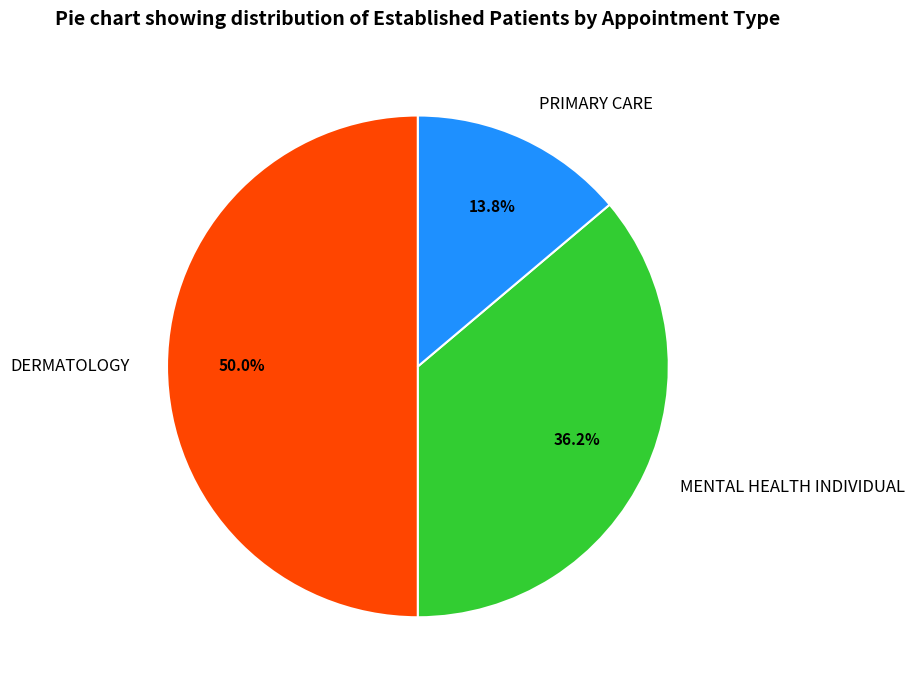

What is the smallest slice in the pie chart?

PRIMARY CARE